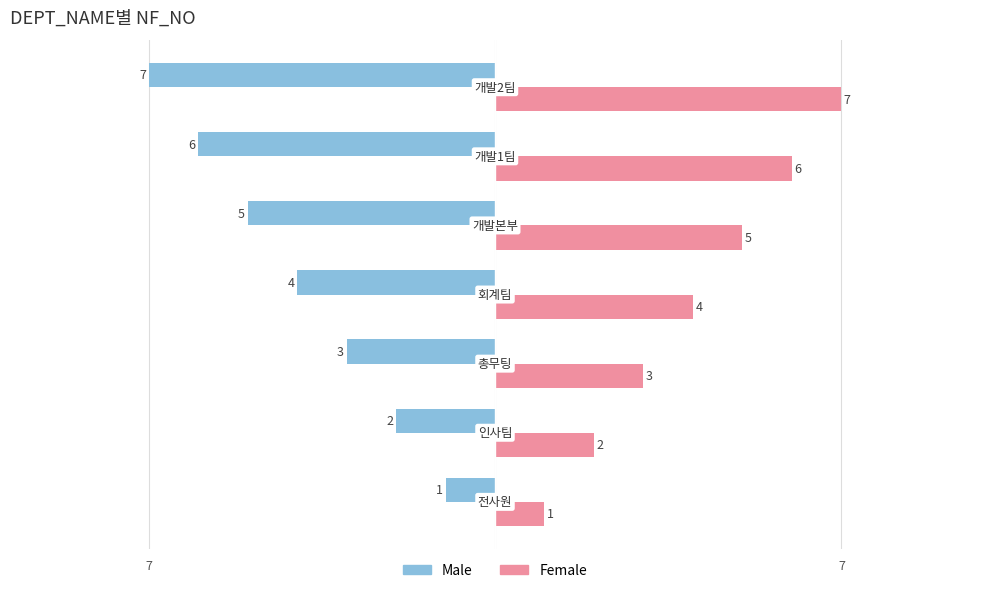

Which series has the widest spread of values?

Male